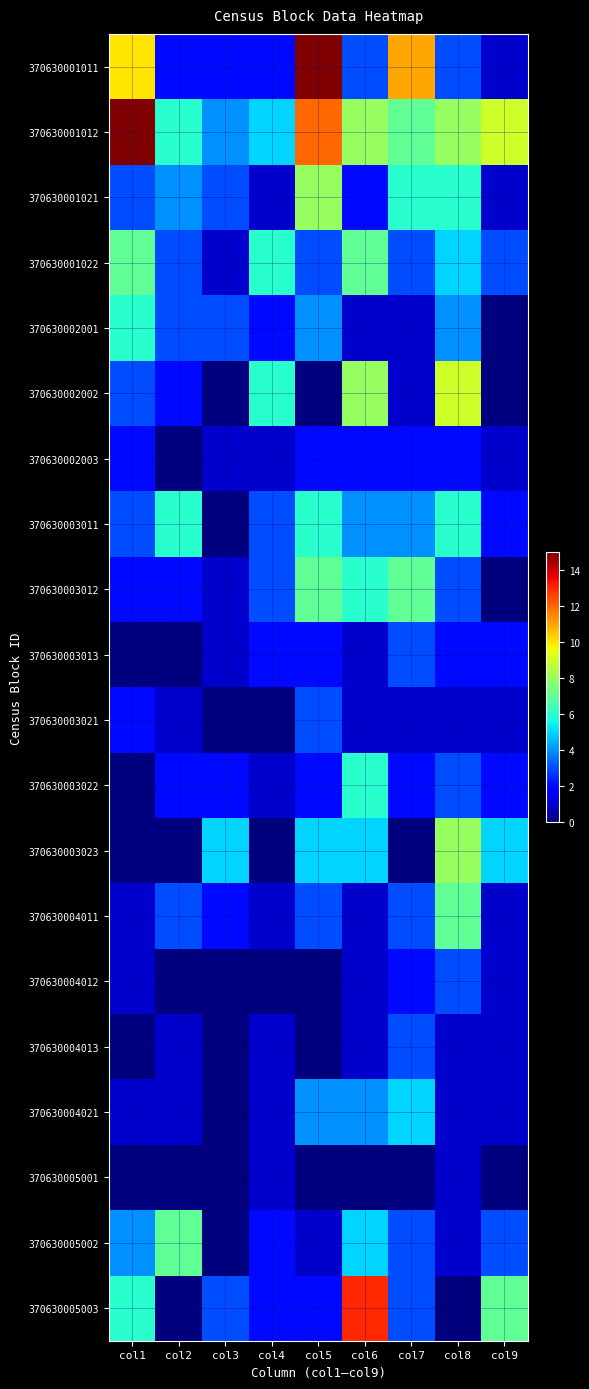

Rank the series by their maximum value, from lowest to highest.

370630005001, 370630002003, 370630003013, 370630003021, 370630004012, 370630004013, 370630004021, 370630002001, 370630003011, 370630003022, 370630001022, 370630003012, 370630004011, 370630005002, 370630001021, 370630003023, 370630002002, 370630005003, 370630001011, 370630001012